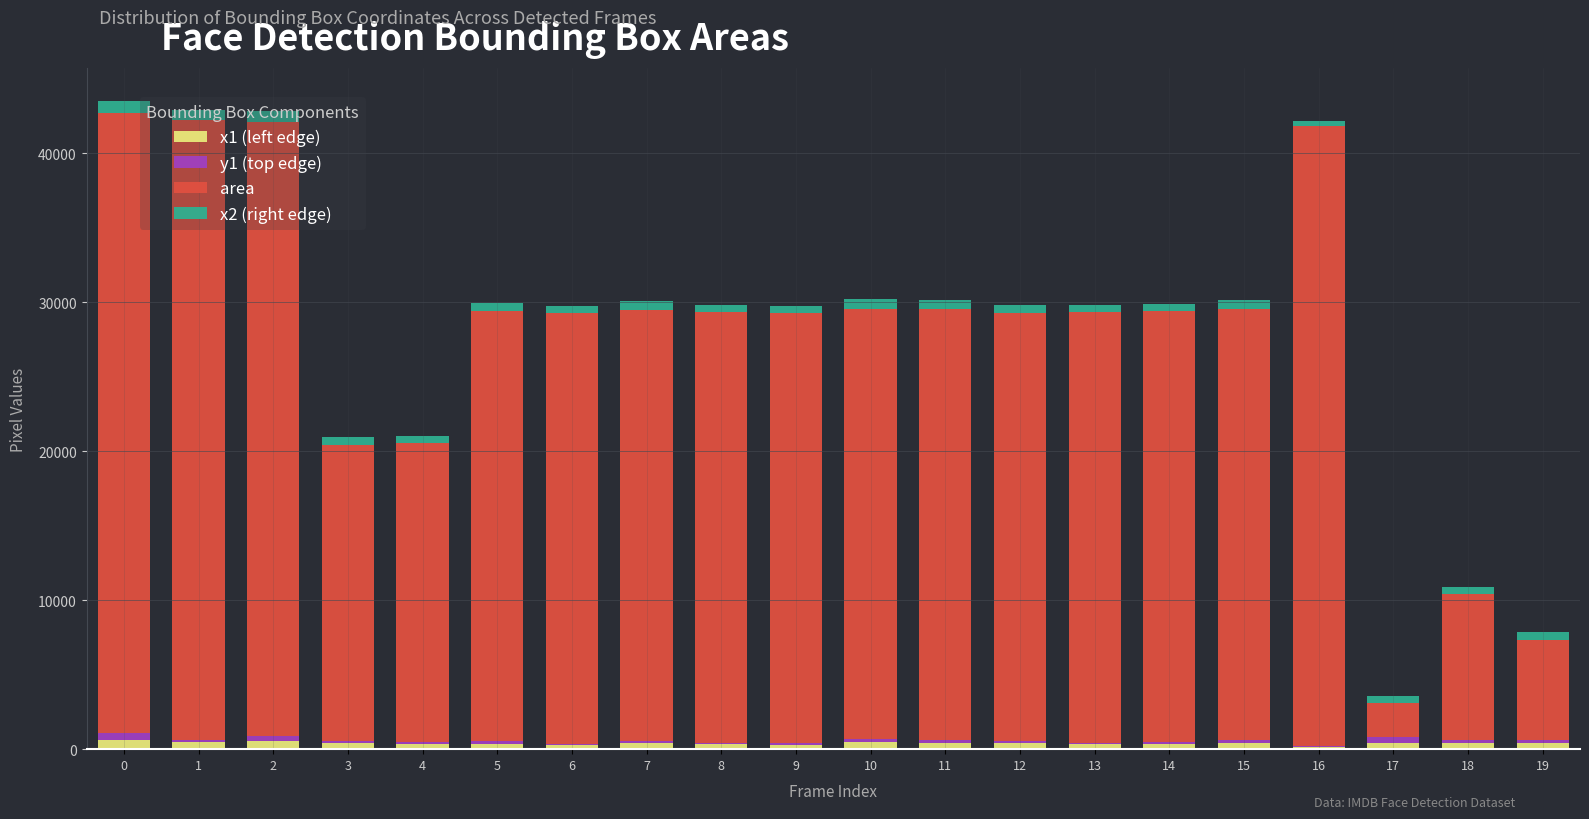

Count the number of data series in this chart.

4